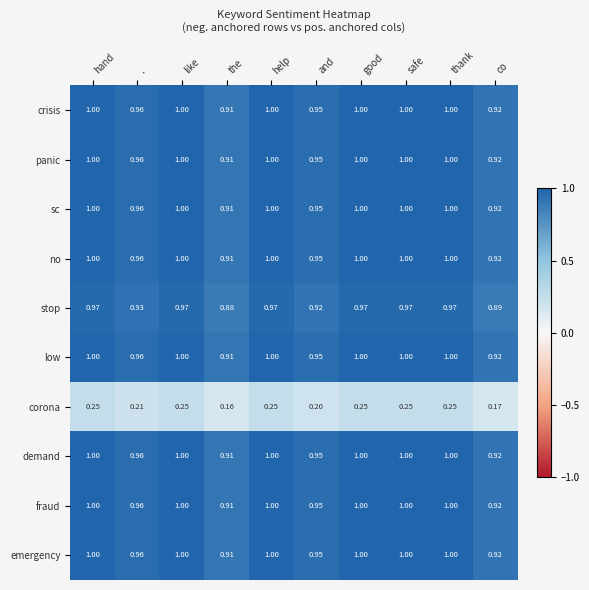

At which label is sc closest to 0?

the